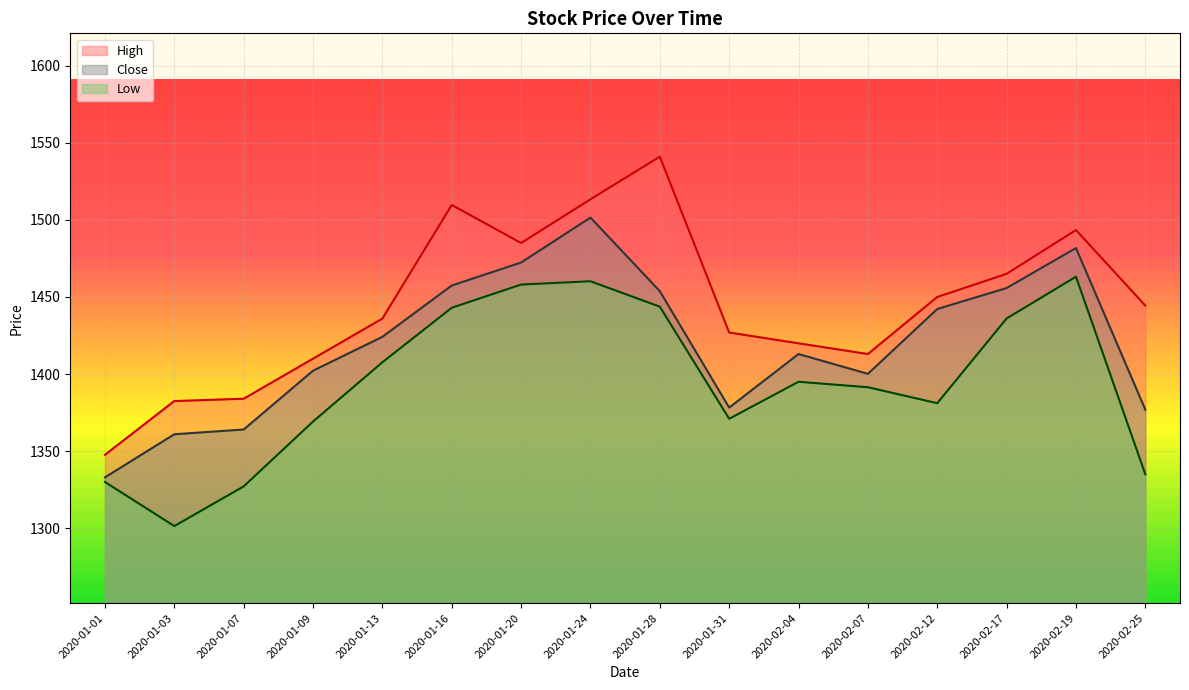

Reading left to right, list all the values displayed in this chart.

High: 2020-01-01=1347.7	2020-01-03=1382.5	2020-01-07=1384.0	2020-01-09=1410.0	2020-01-13=1436.0	2020-01-16=1509.7	2020-01-20=1485.0	2020-01-24=1513.3	2020-01-28=1541.0	2020-01-31=1426.9	2020-02-04=1419.9	2020-02-07=1413.0	2020-02-12=1450.0	2020-02-17=1465.0	2020-02-19=1493.4	2020-02-25=1444.4
Close: 2020-01-01=1333.0	2020-01-03=1360.9	2020-01-07=1364.1	2020-01-09=1402.2	2020-01-13=1424.2	2020-01-16=1457.4	2020-01-20=1472.3	2020-01-24=1501.5	2020-01-28=1453.8	2020-01-31=1378.2	2020-02-04=1413.0	2020-02-07=1400.2	2020-02-12=1442.2	2020-02-17=1455.8	2020-02-19=1481.8	2020-02-25=1376.9
Low: 2020-01-01=1330.0	2020-01-03=1301.4	2020-01-07=1327.2	2020-01-09=1369.2	2020-01-13=1407.7	2020-01-16=1443.0	2020-01-20=1458.1	2020-01-24=1460.2	2020-01-28=1443.7	2020-01-31=1371.0	2020-02-04=1395.0	2020-02-07=1391.4	2020-02-12=1381.1	2020-02-17=1436.1	2020-02-19=1463.2	2020-02-25=1335.0